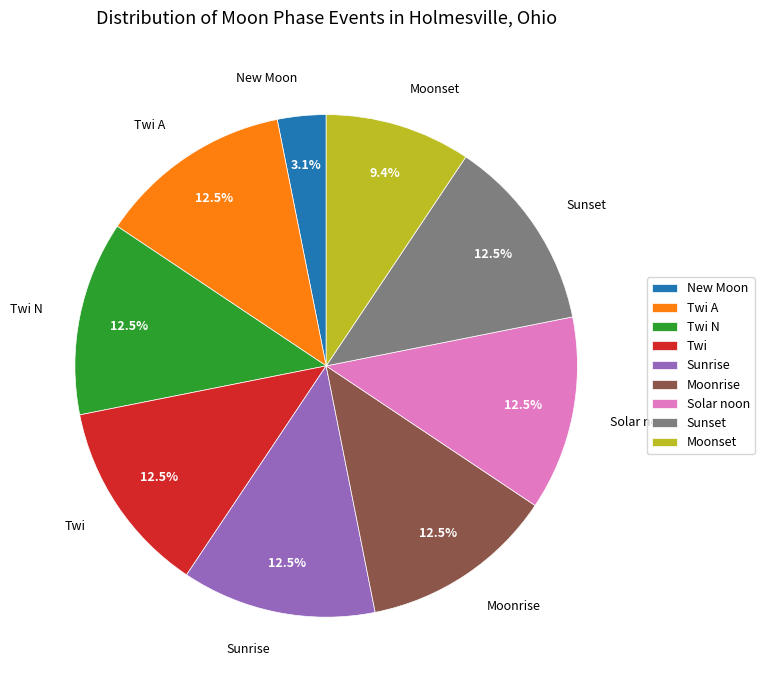

Is Moonrise the majority of the pie?

No